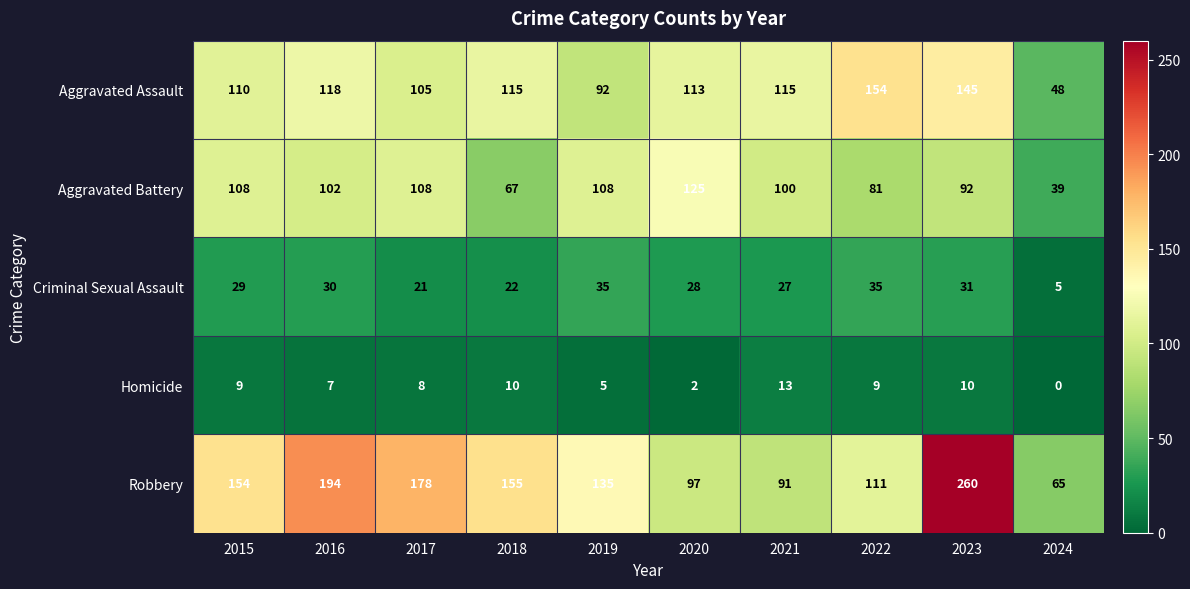

Which series has the largest total across all categories?

Robbery